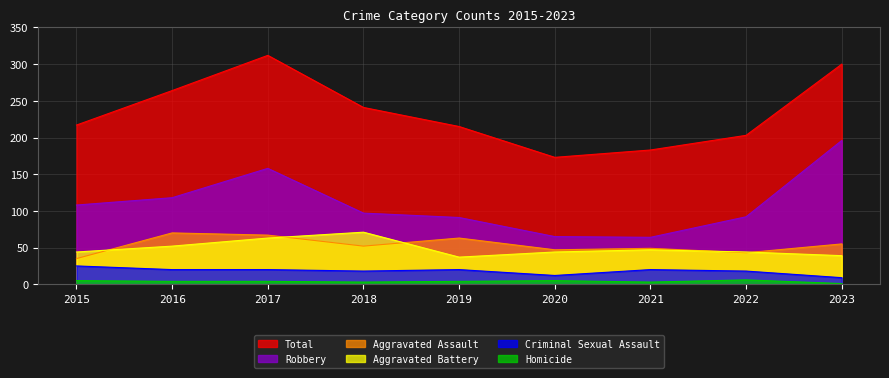

How many distinct data groups are displayed?

6